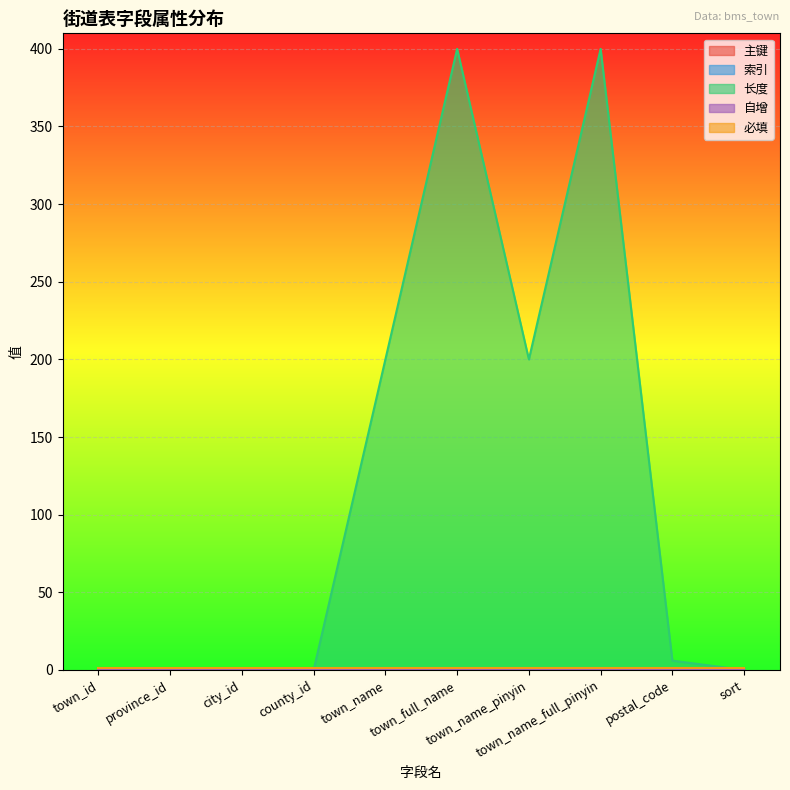

Where does the 长度 series first go above 6?

town_name